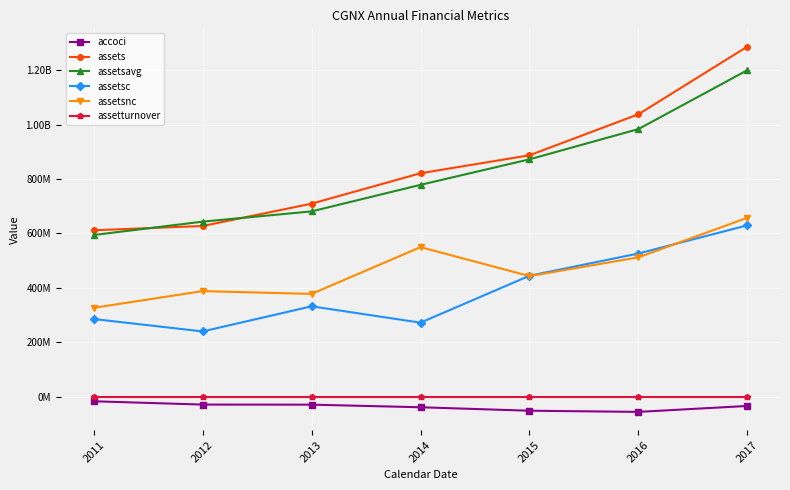

How many interior local peaks does the assetsnc series have?

2